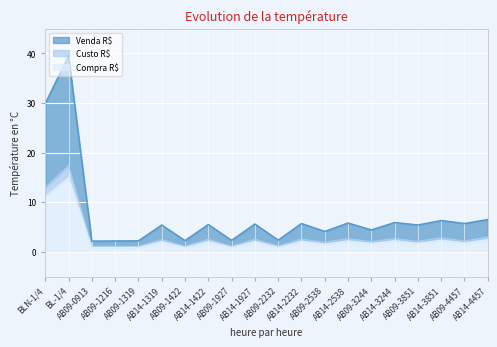

True or false: Compra R$ and Custo R$ cross at least once.

False